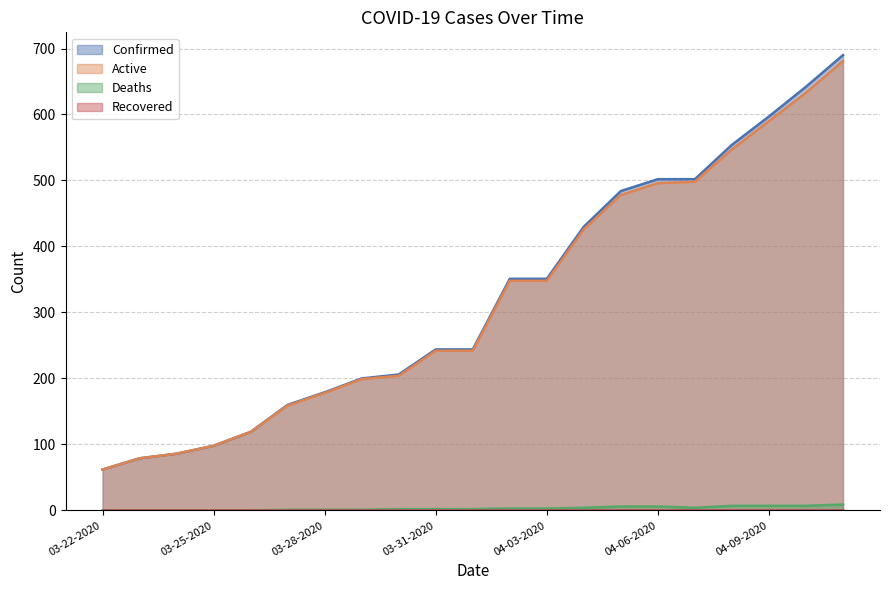

True or false: Deaths has more than 1 interior local peaks.

False